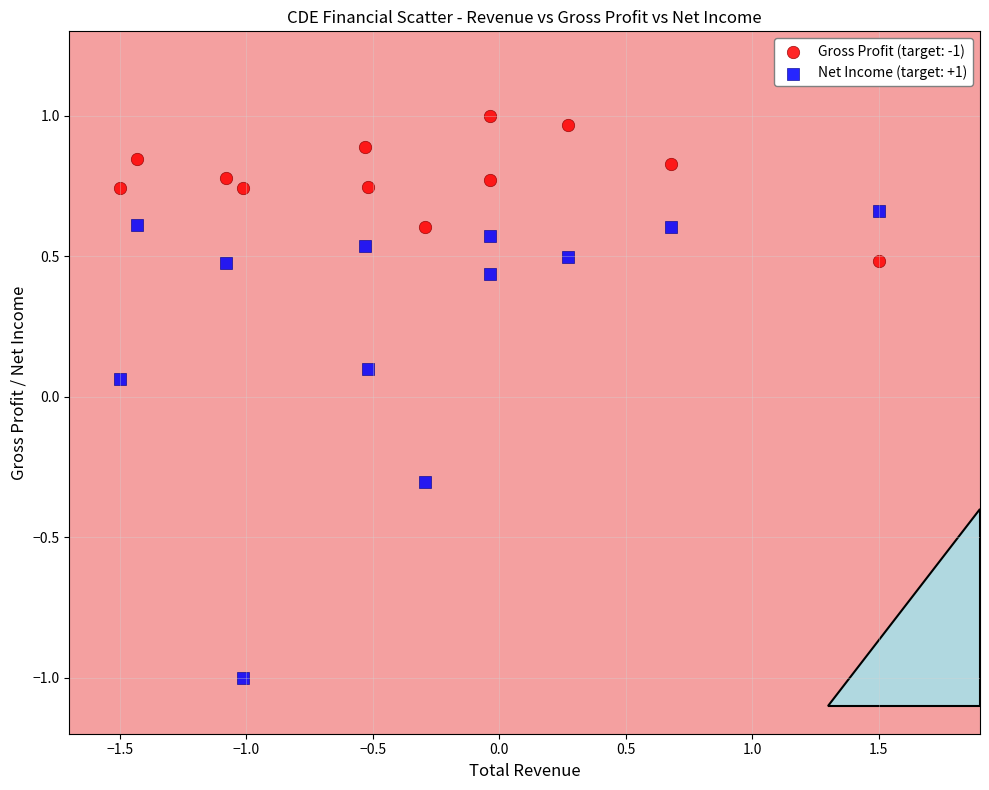

What are all the series names shown in the legend?

Gross Profit (target: -1), Net Income (target: +1)